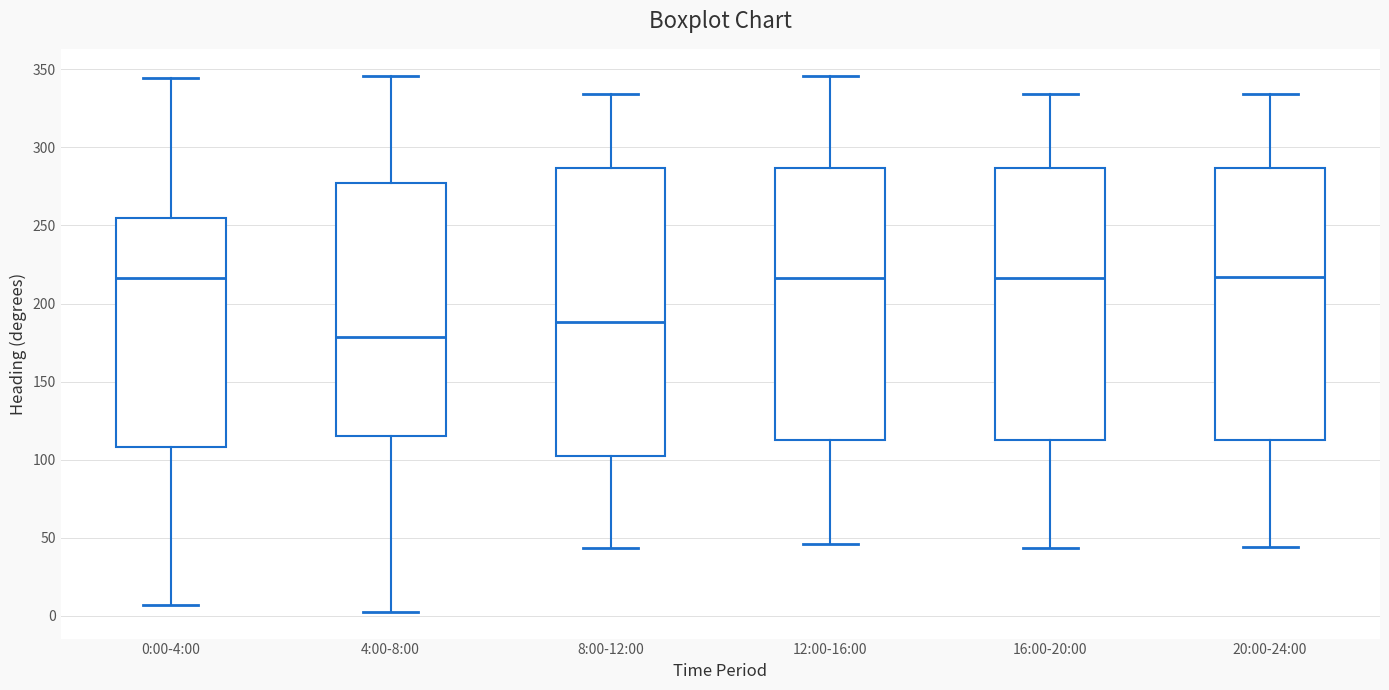

Which box is the tallest, from its lower edge to its upper edge?

8:00-12:00